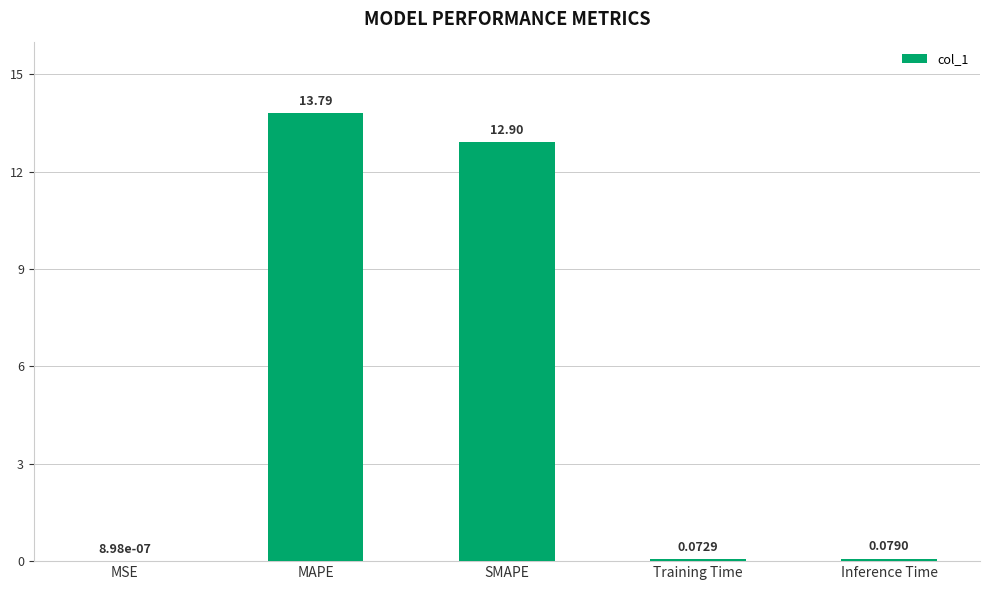

Which label corresponds to the largest value in the chart?

MAPE